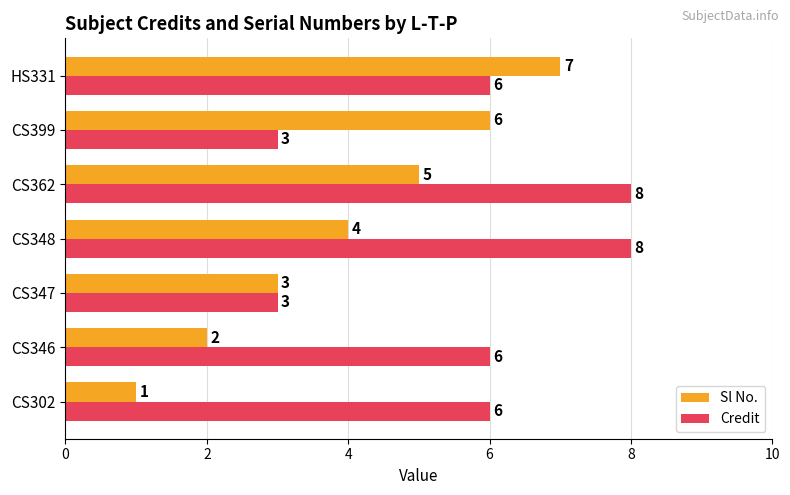

How many Sl No. values are between 2 and 6?

5